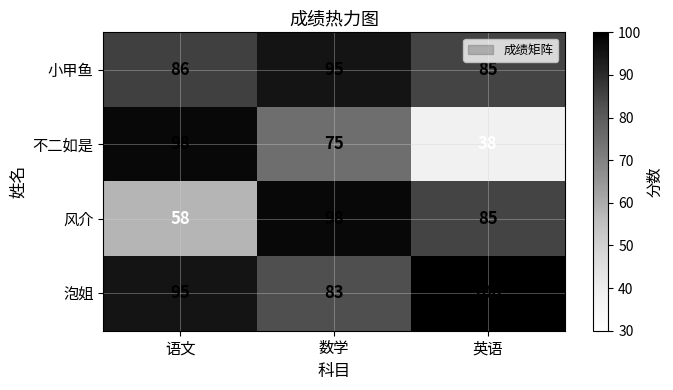

Which category has the highest value across all series?

英语